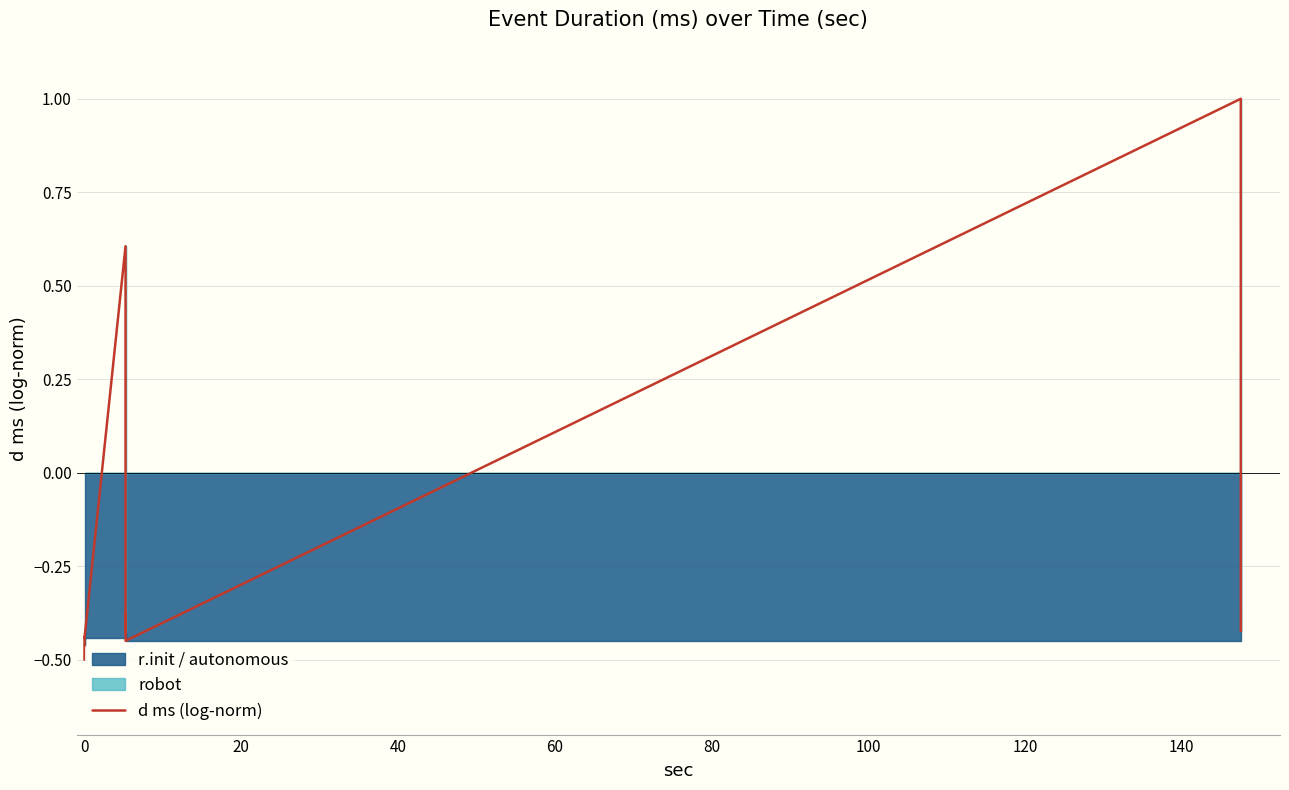

How many lines are shown in the chart?

1